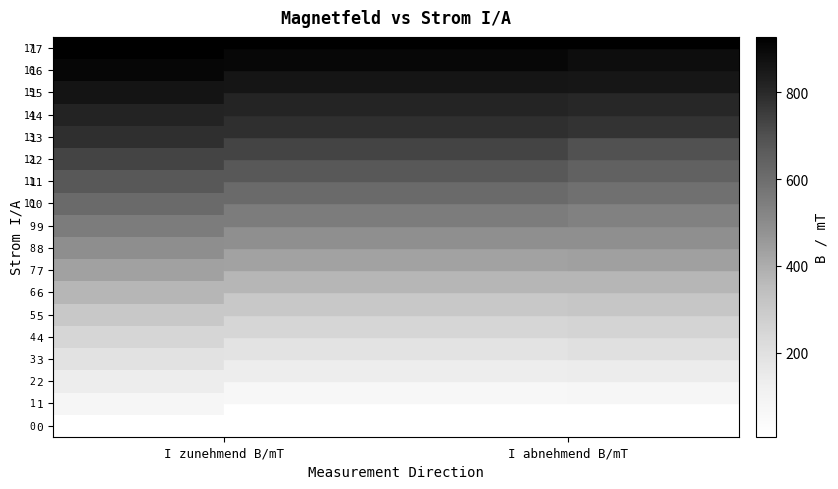

At which category is the sum across all series the highest?

I zunehmend B/mT